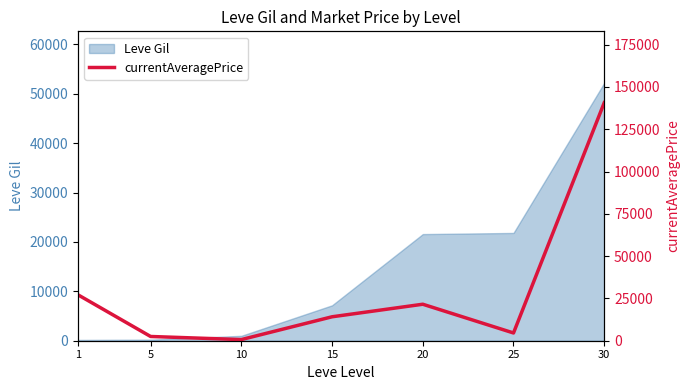

What is the value of the 2nd point from the left?

2507.0